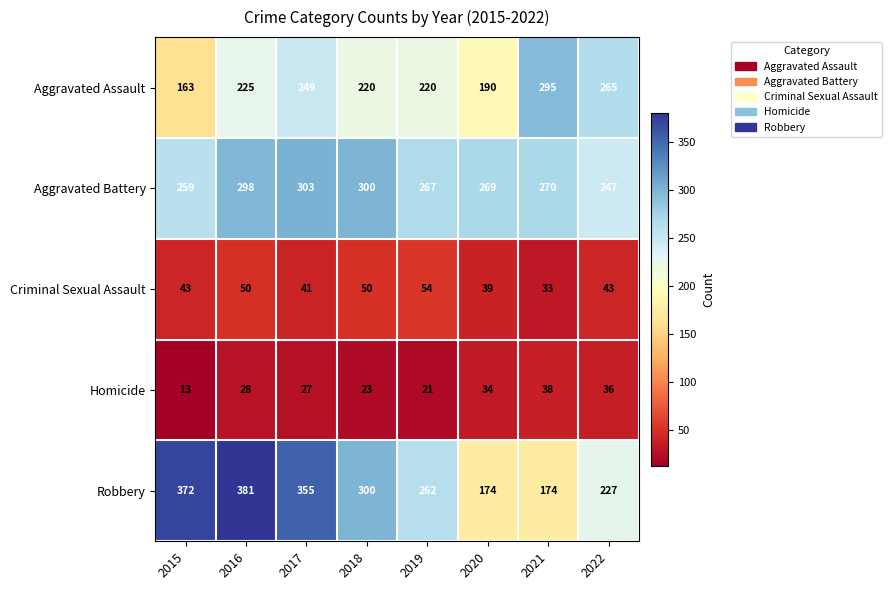

List the series in order of their peak value, lowest first.

Homicide, Criminal Sexual Assault, Aggravated Assault, Aggravated Battery, Robbery